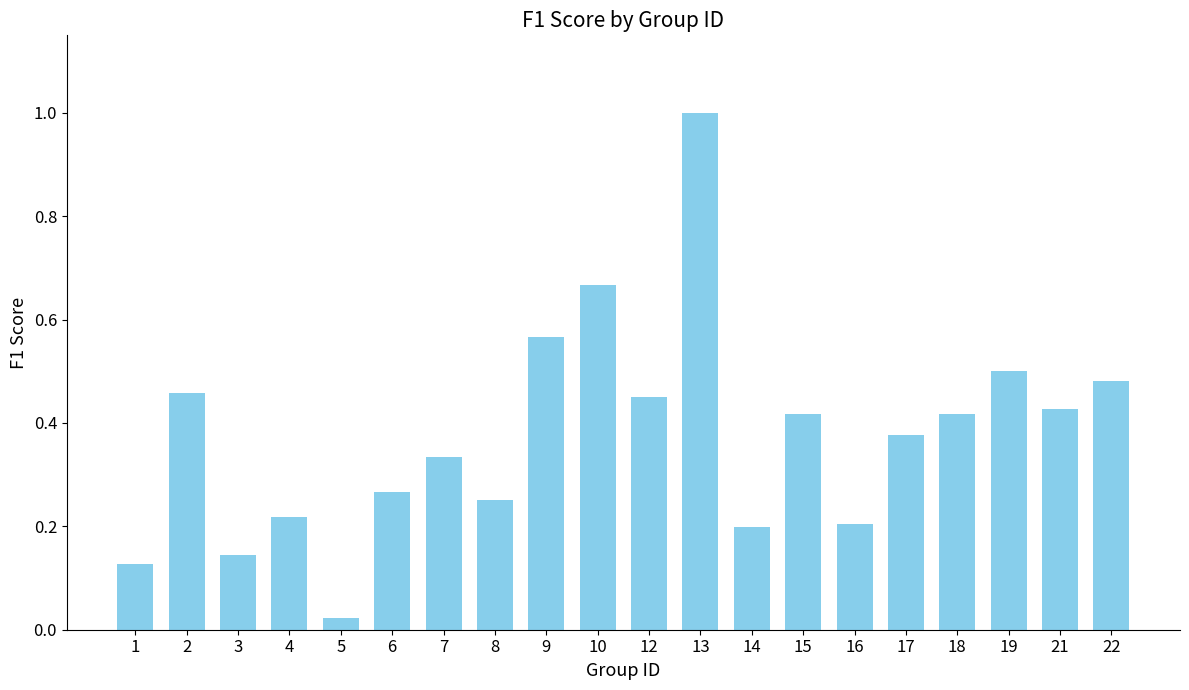

True or false: the data shows 0.1 at 18.

False